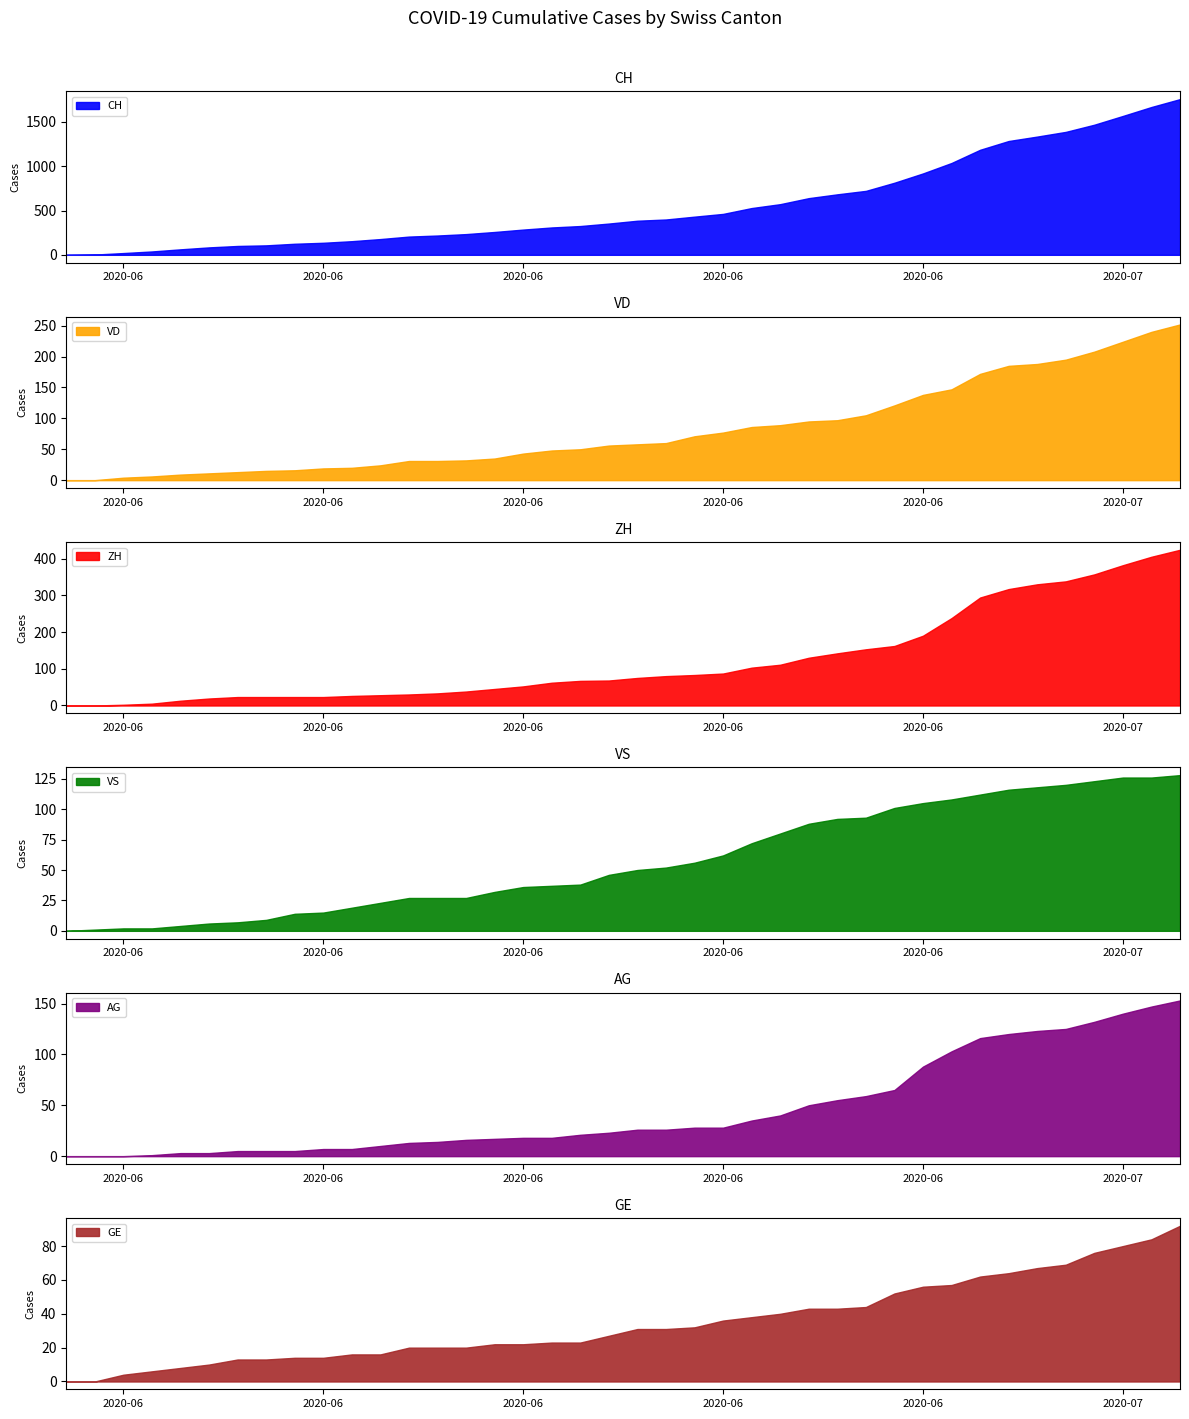

How many data points does each series have?

40